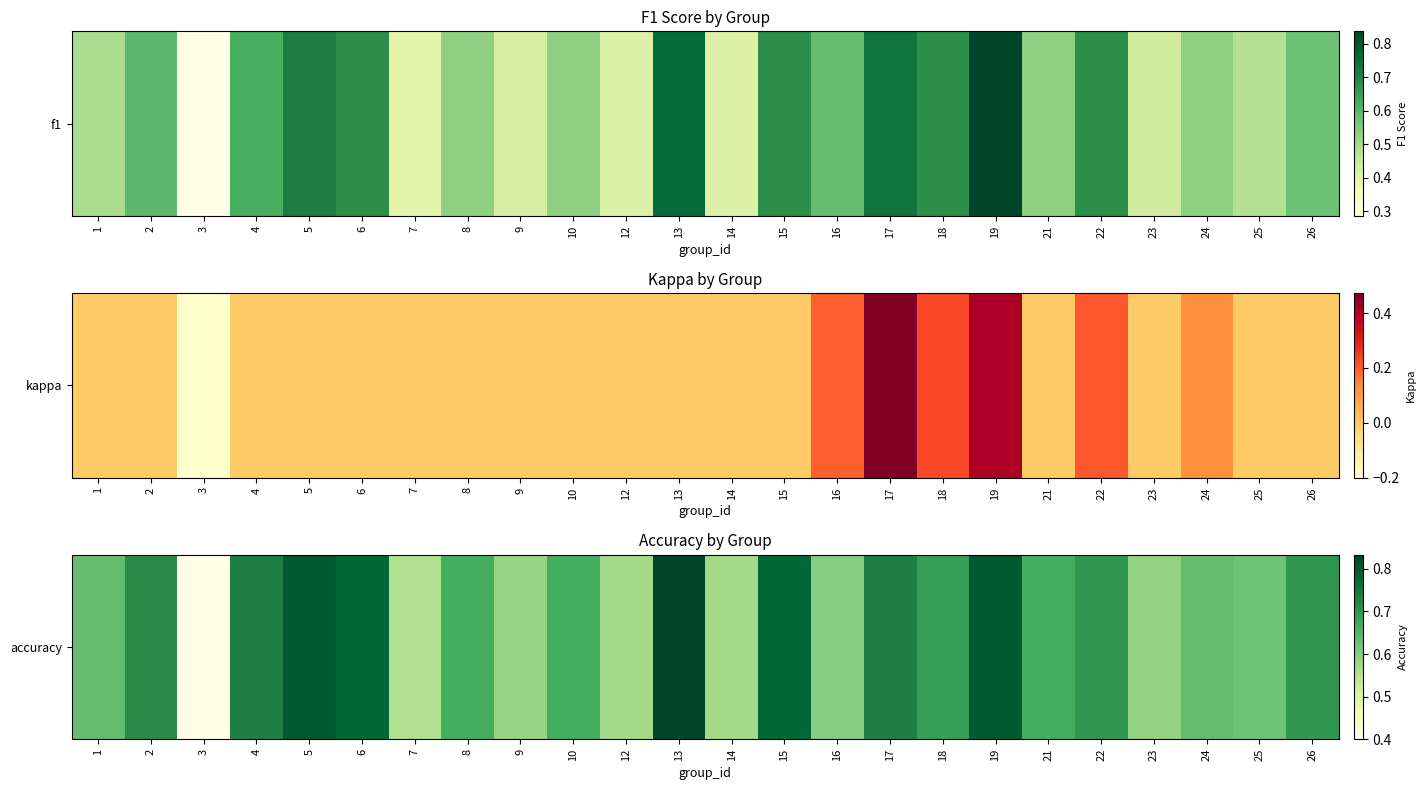

Reading left to right, transcribe all the data shown in this chart.

1=0.6	2=0.7	3=0.4	4=0.7	5=0.8	6=0.8	7=0.6	8=0.7	9=0.6	10=0.7	12=0.6	13=0.8	14=0.6	15=0.8	16=0.6	17=0.7	18=0.7	19=0.8	21=0.7	22=0.7	23=0.6	24=0.6	25=0.6	26=0.7